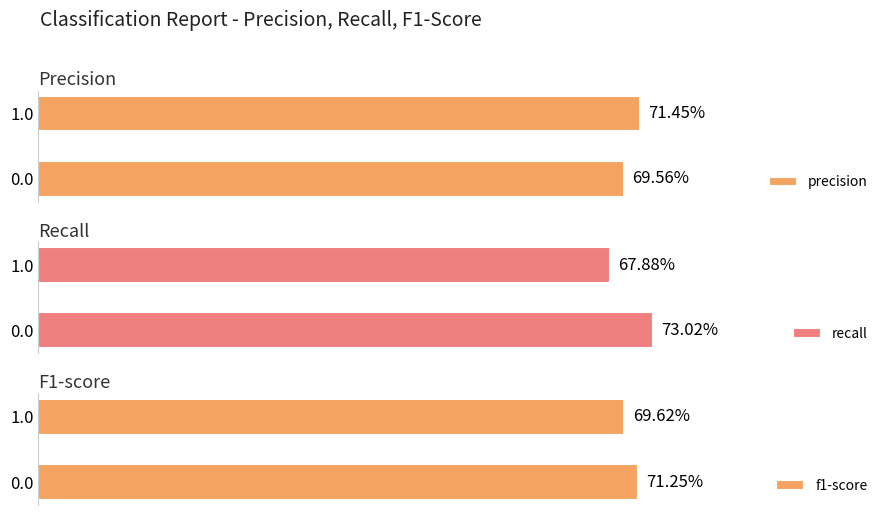

How many groups of bars are there?

2